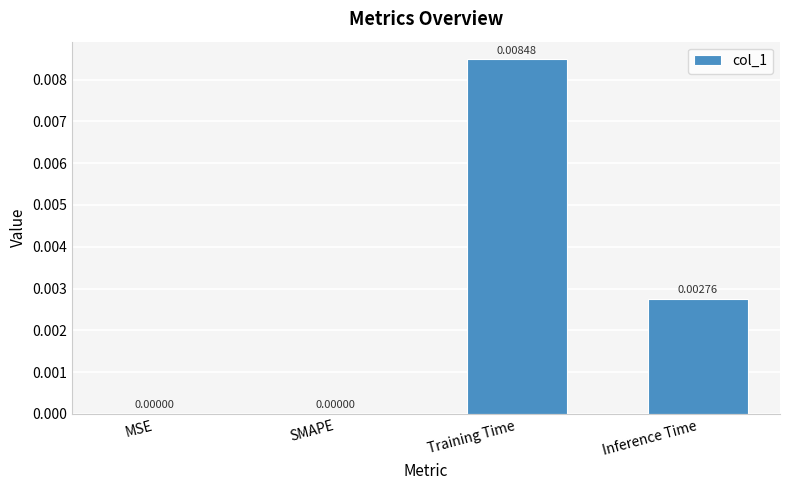

Which has a higher value, MSE or Inference Time?

Inference Time